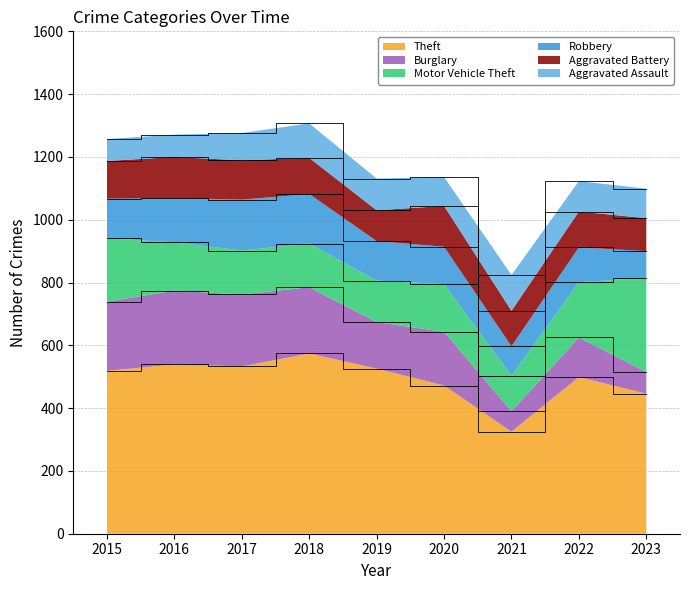

Reading right to left, extract all data points from this chart.

Theft: 446	499	325	472	526	574	533	539	519
Burglary: 69	126	65	171	148	211	229	235	220
Motor Vehicle Theft: 300	176	113	152	132	139	140	154	202
Robbery: 85	111	94	119	126	158	162	141	126
Aggravated Battery: 105	114	113	130	98	115	125	131	120
Aggravated Assault: 94	97	114	92	101	110	87	71	70